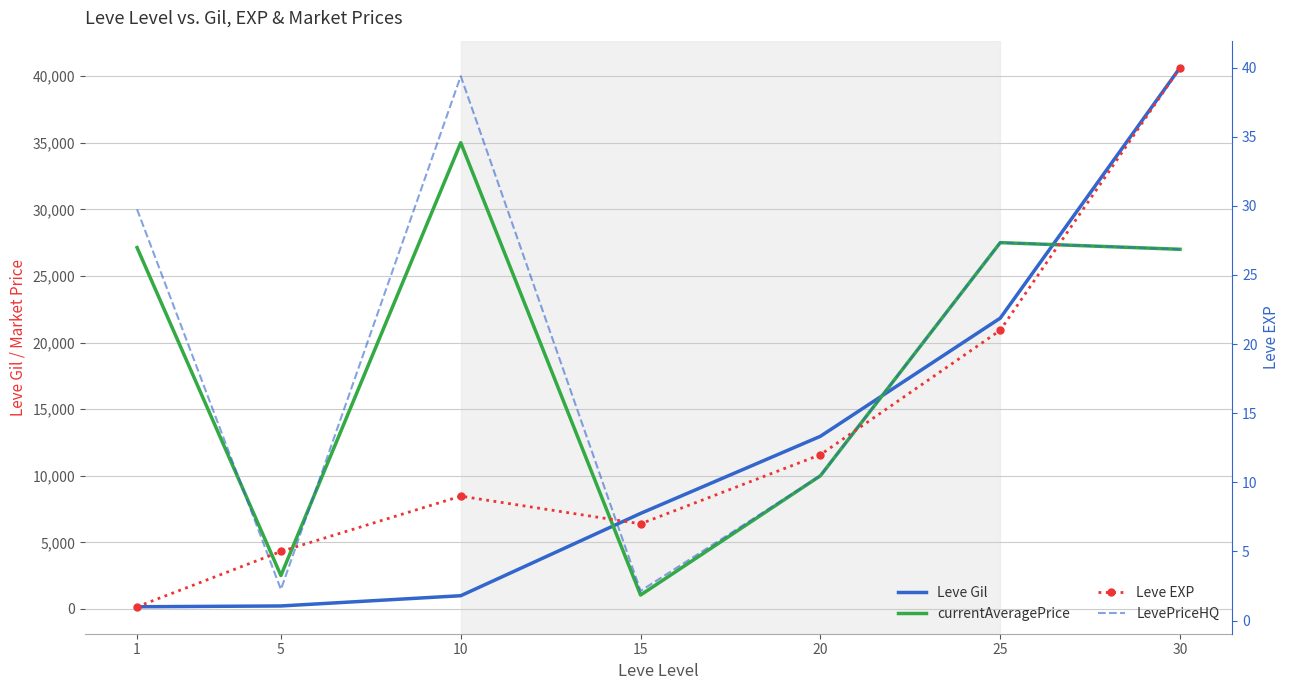

At which category is the sum across all series the highest?

30